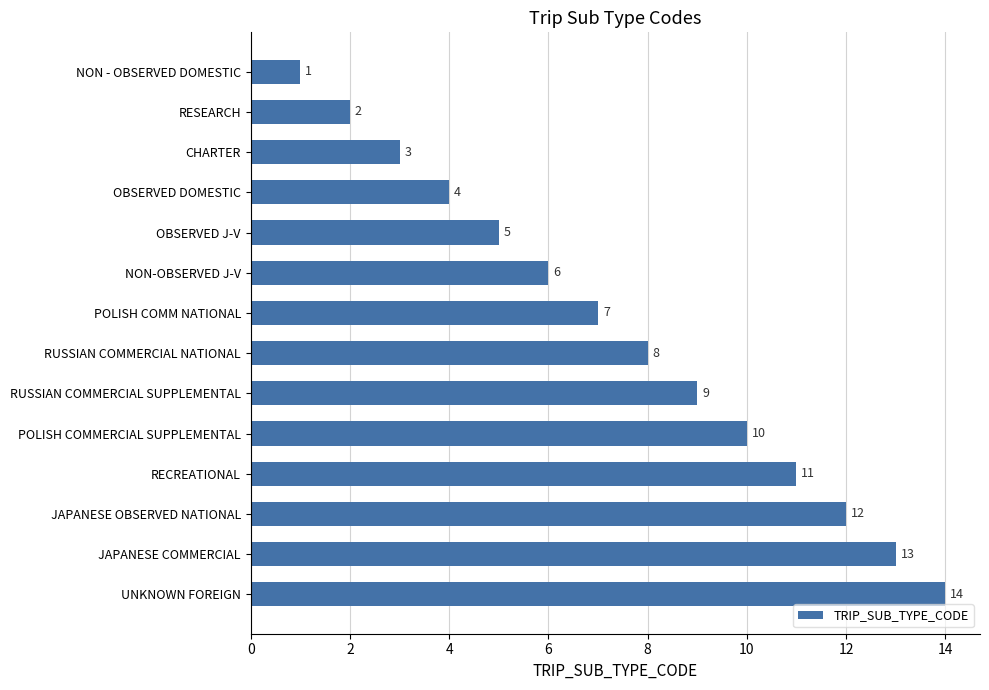

The chart shows a value of 16 at RUSSIAN COMMERCIAL SUPPLEMENTAL. True or false?

False